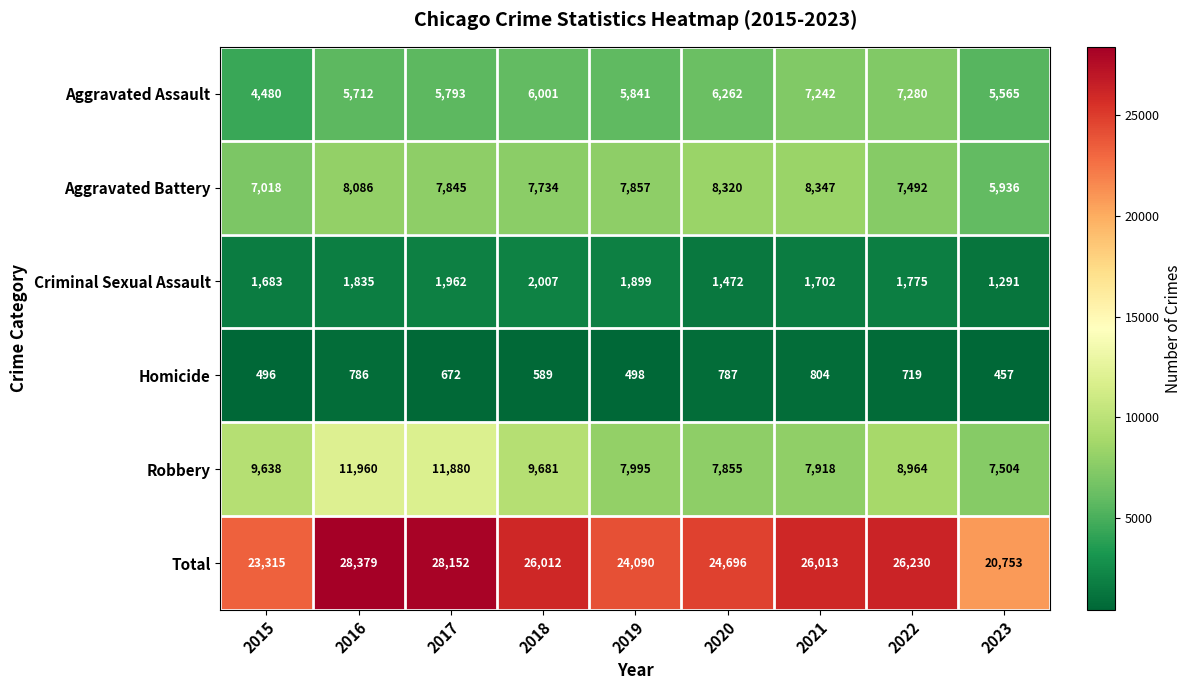

Where does the Robbery series first go above 8964?

2015